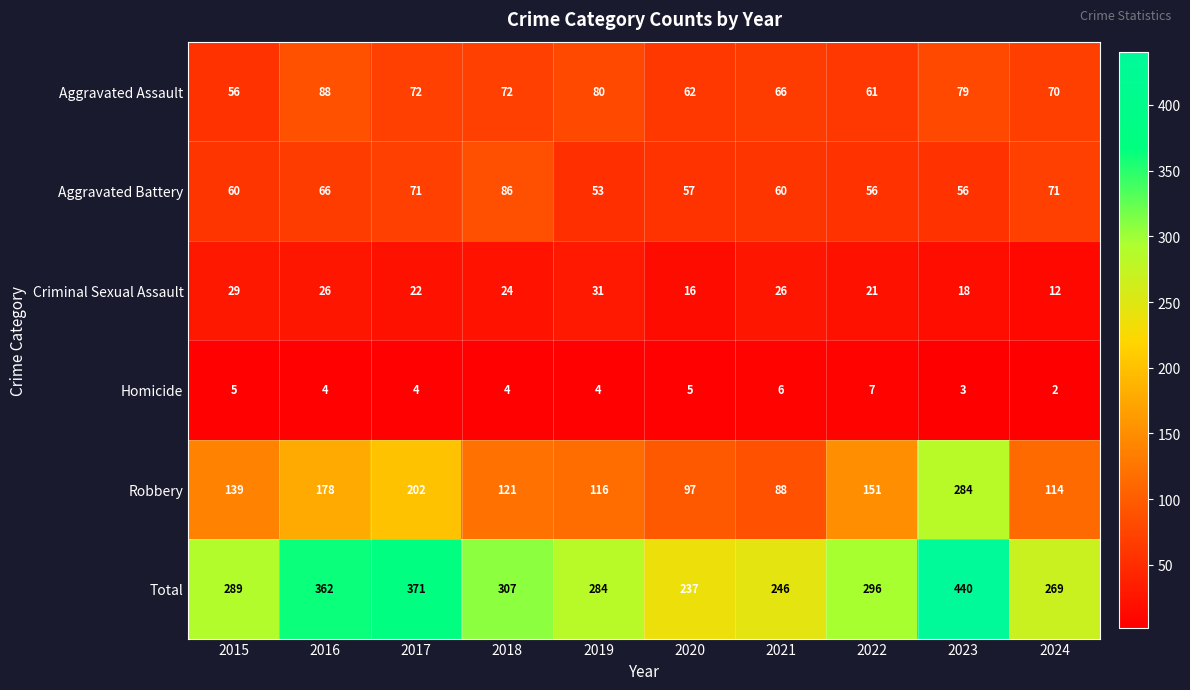

What is the approximate value of Criminal Sexual Assault at 2019?

31